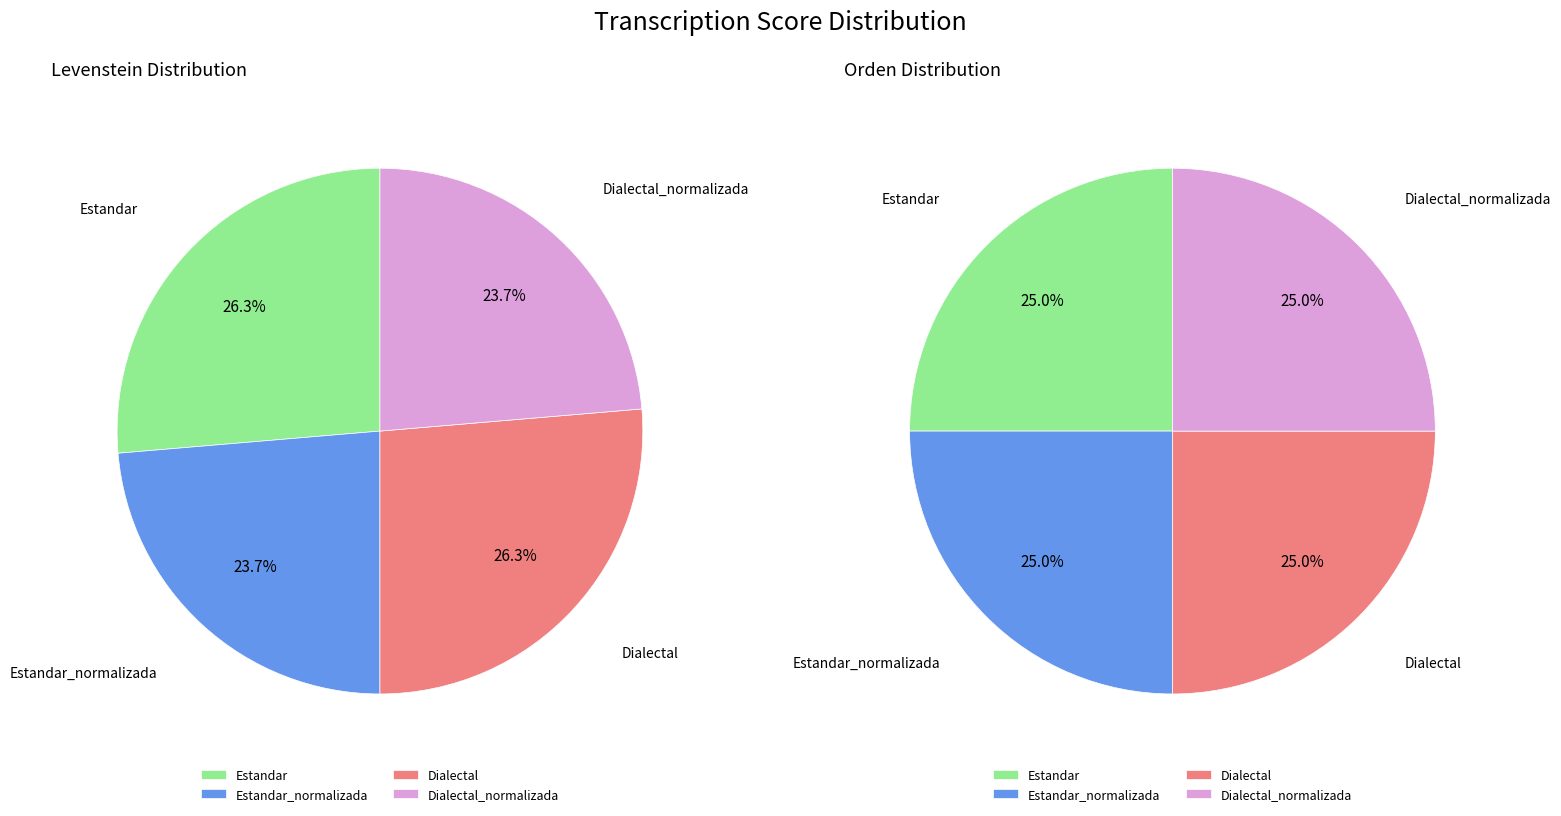

What percentage is NOT represented by 3?

76.3%